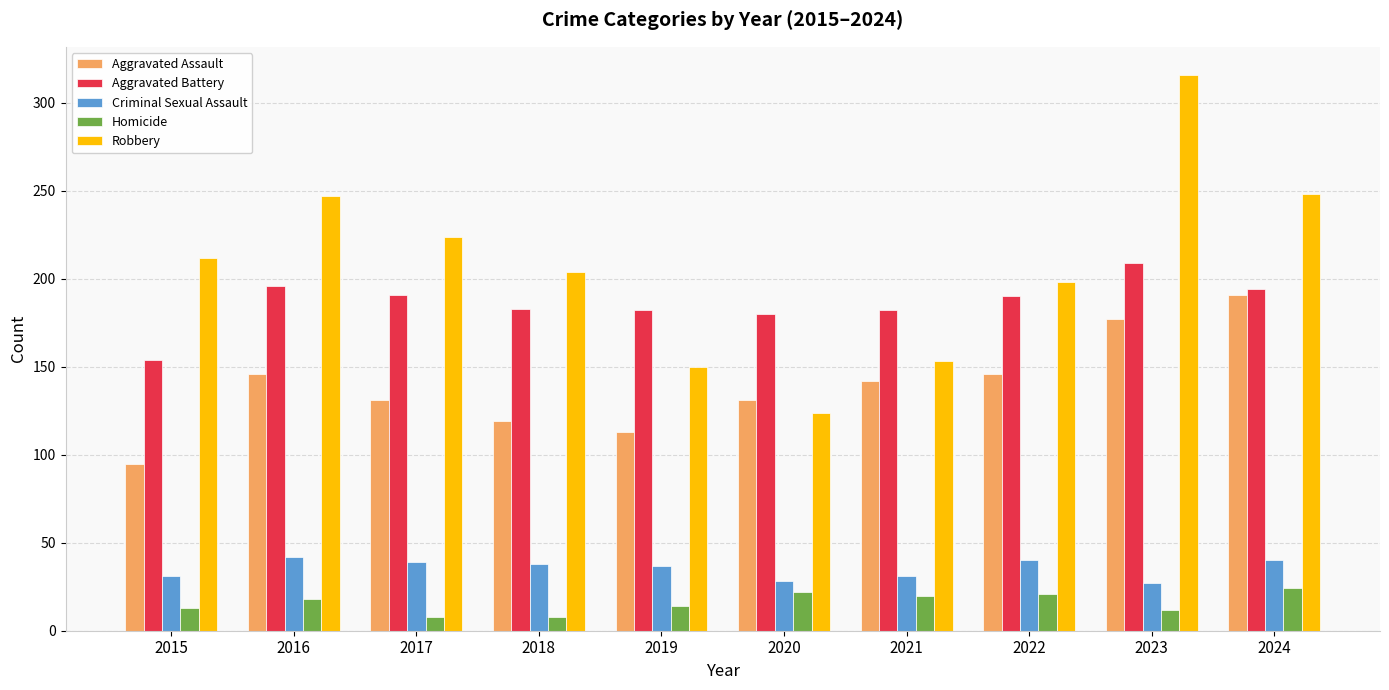

What is the difference between the highest and lowest values at 2018?

196